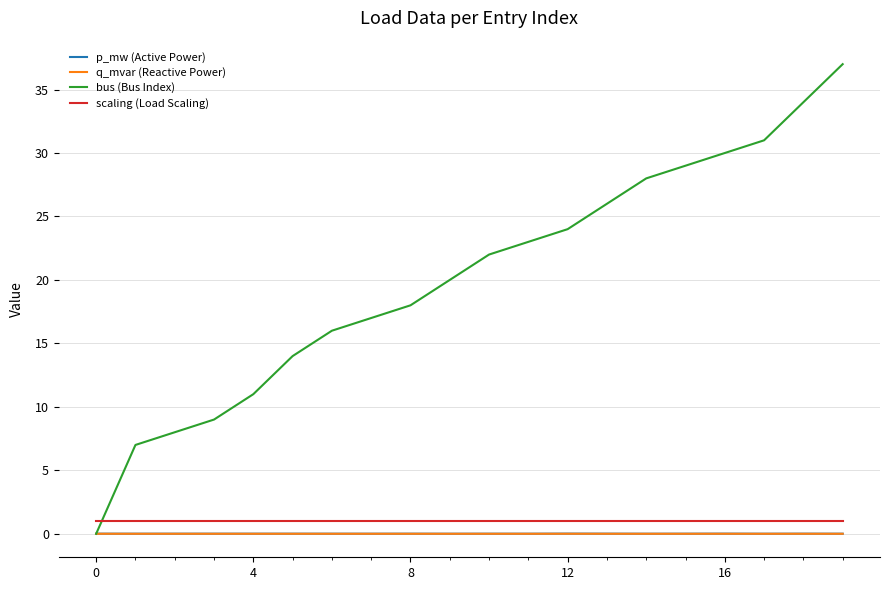

Which series has the largest total across all categories?

bus (Bus Index)